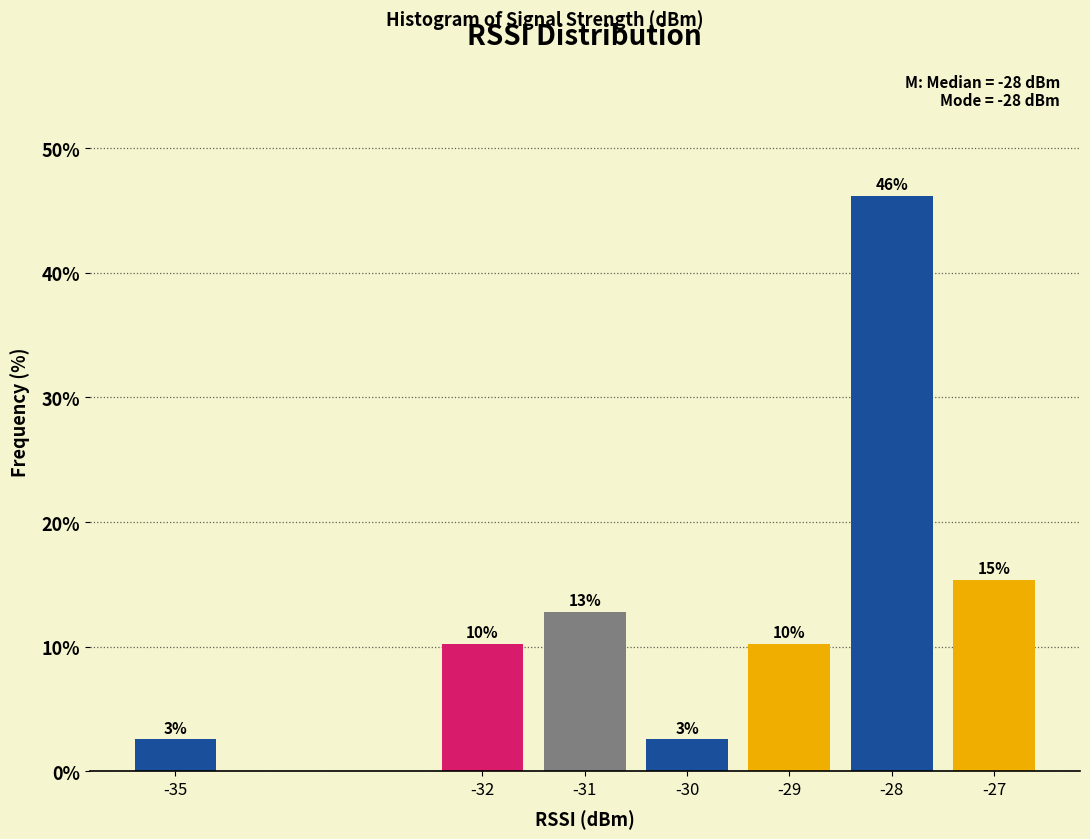

Are the bars horizontal?

No